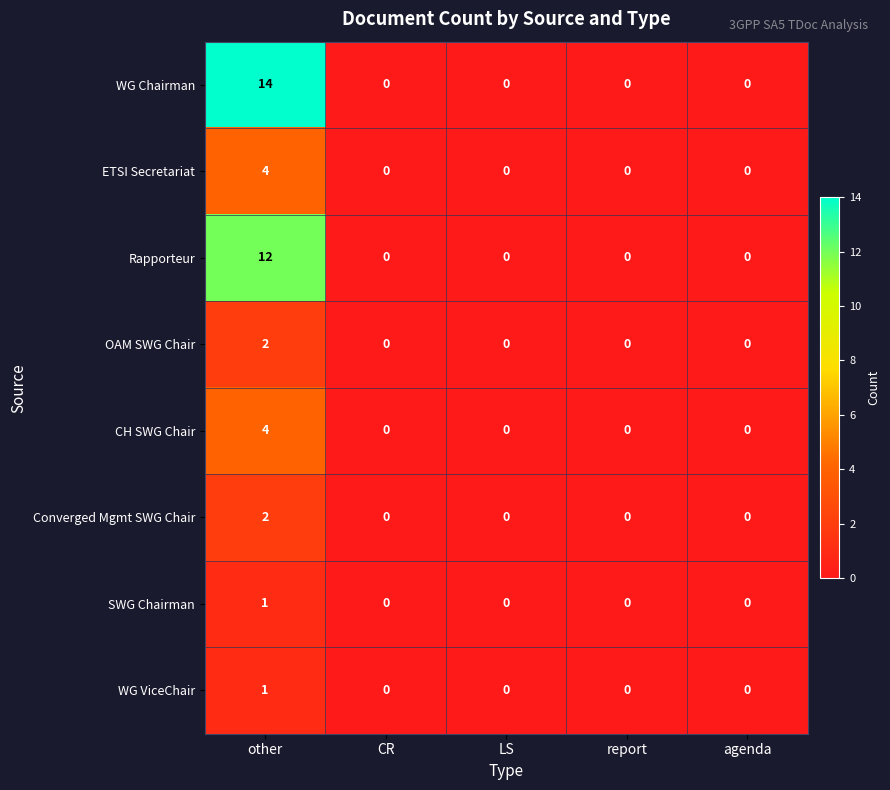

Which series changed the most between other and report?

WG Chairman